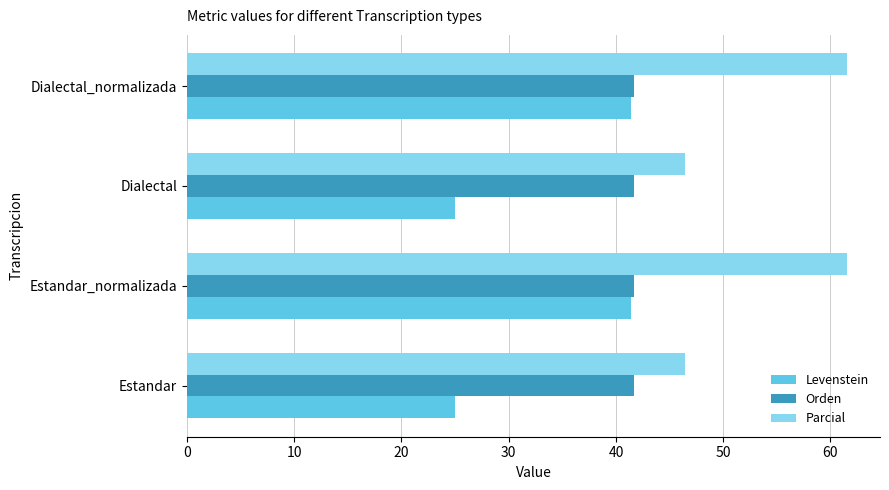

What is the difference between the second highest and minimum values in the Parcial series?

15.1